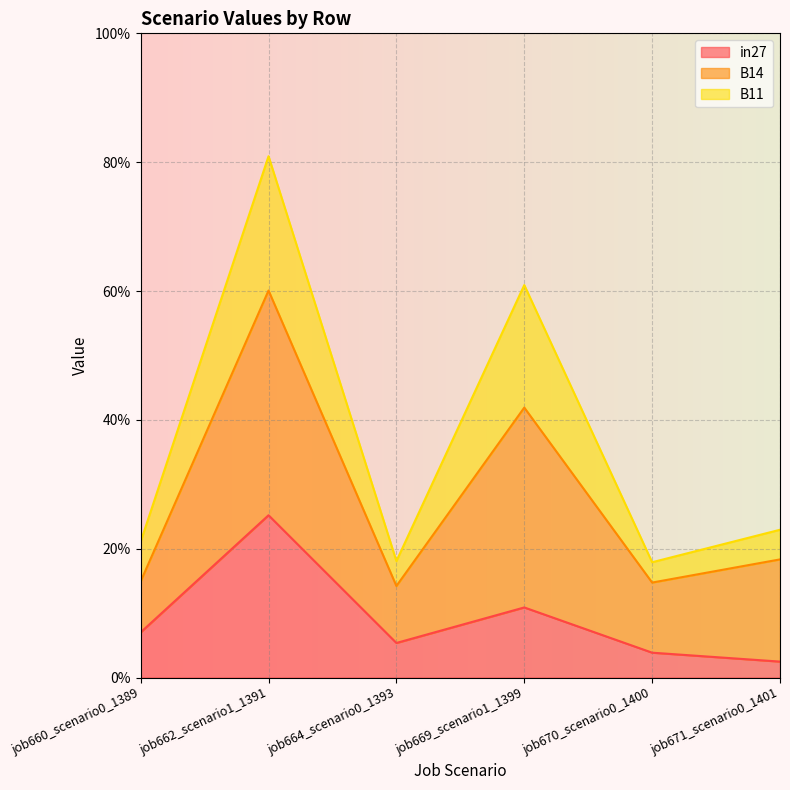

True or false: in27 has more than 1 points higher than both neighbors.

True